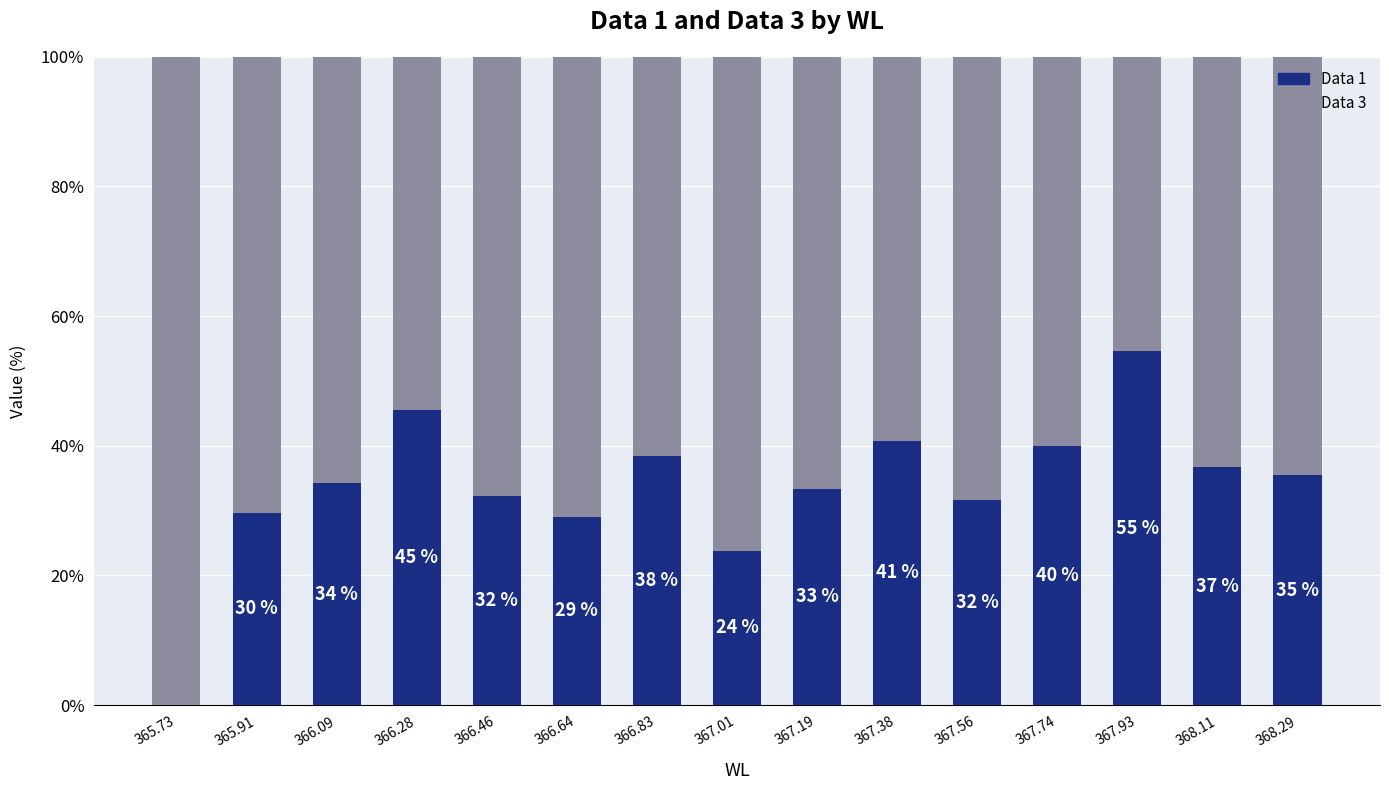

At which label is Data 3 closest to 19?

367.74